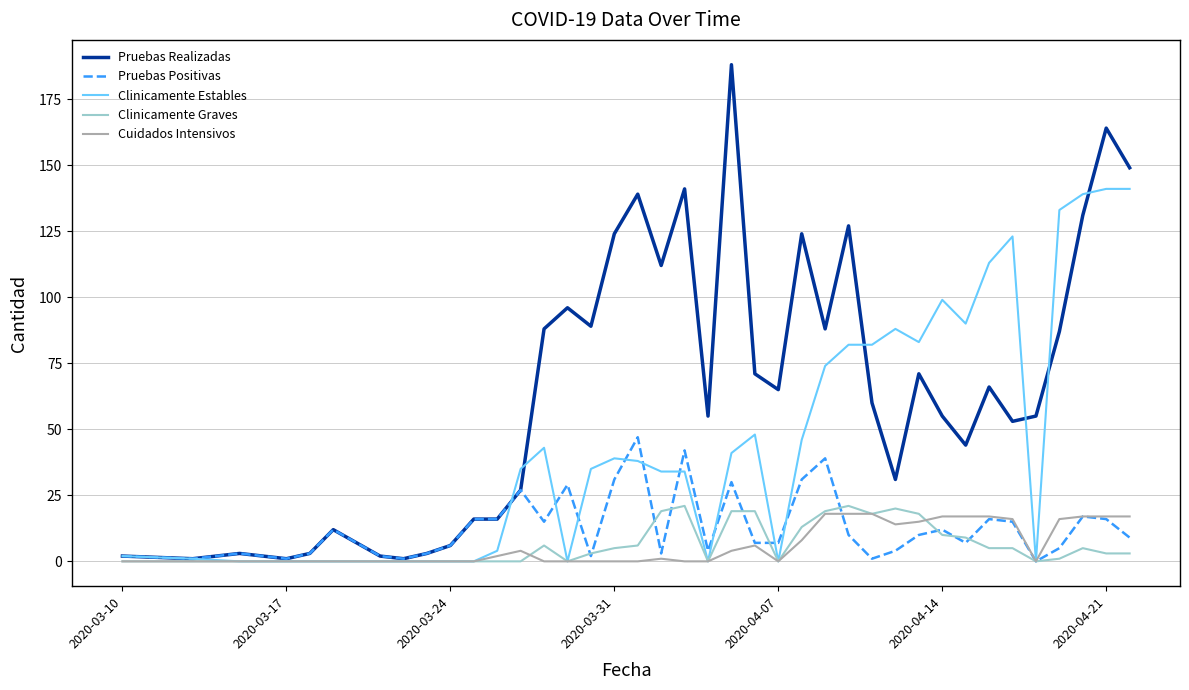

Which series has the largest range (max minus min)?

Pruebas Realizadas